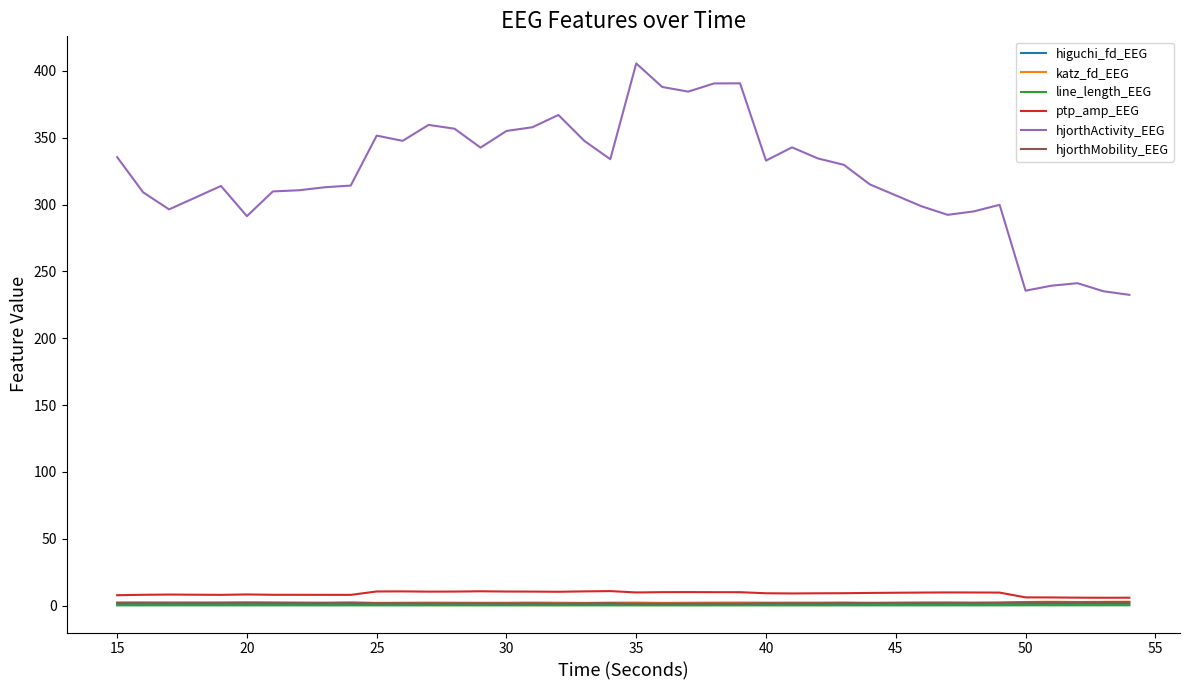

Which series has the largest total across all categories?

hjorthActivity_EEG